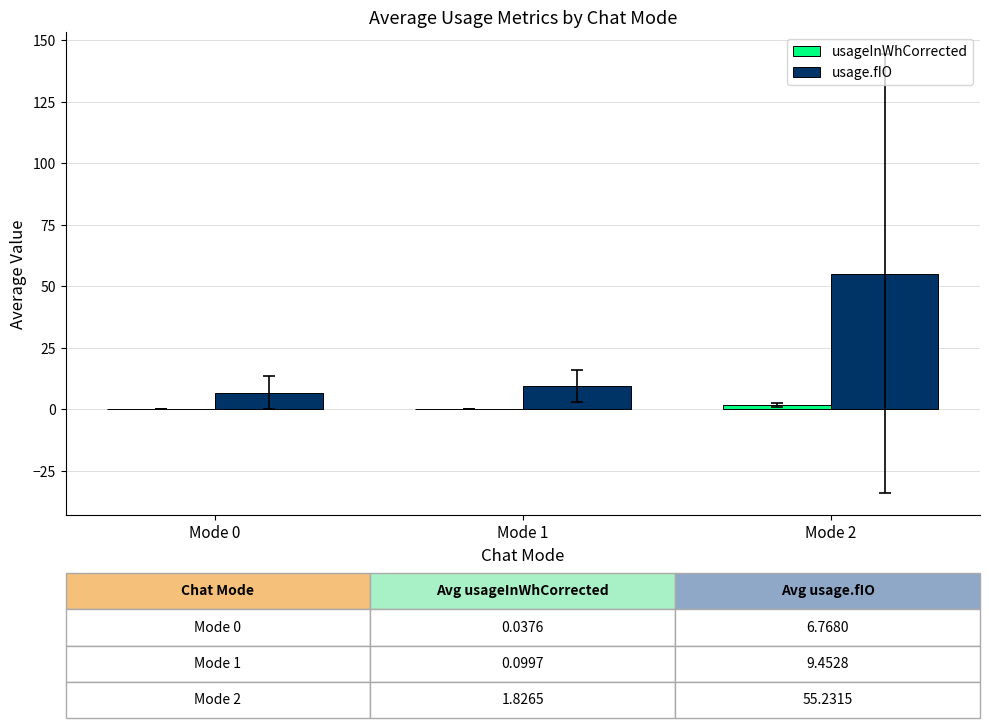

What is the total value across all series at Mode 2?

57.1